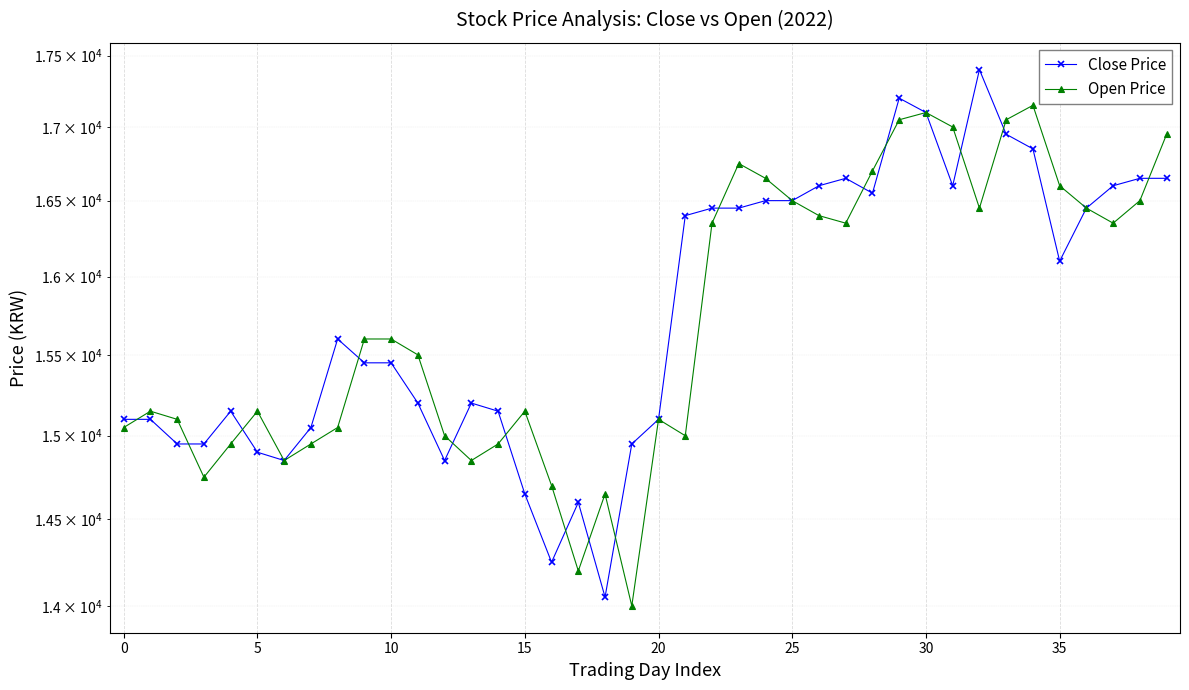

What is the average value of the Open Price series?

15741